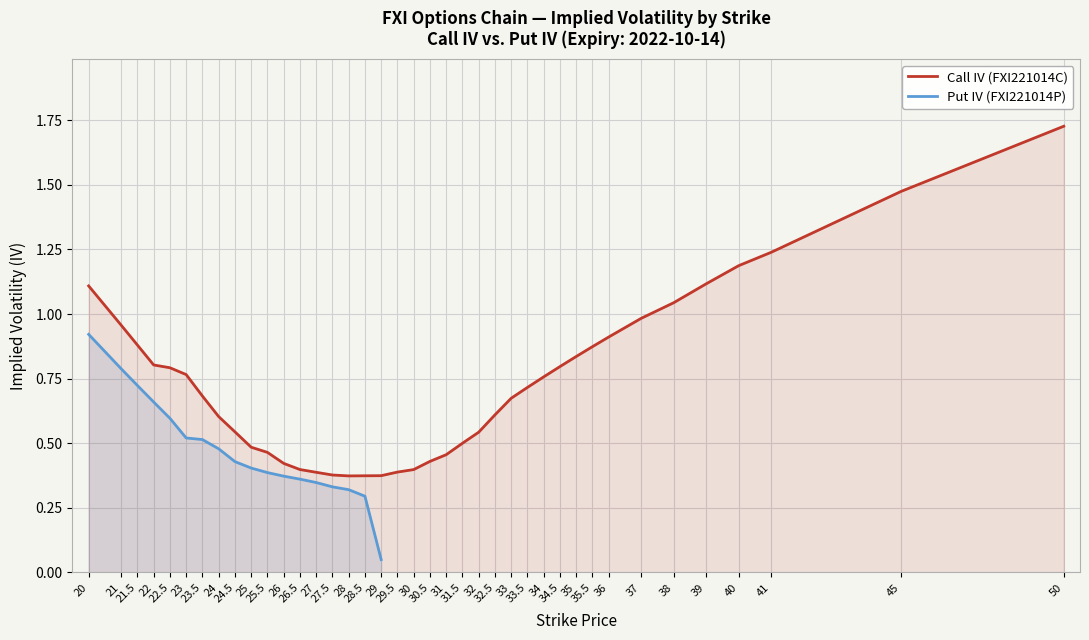

Rank the categories by value from highest to lowest.

50, 45, 41, 40, 39, 20, 38, 37, 21, 36, 21.5, 35.5, 35, 22, 34.5, 22.5, 23, 34, 33.5, 23.5, 33, 32.5, 24, 24.5, 32, 31.5, 25, 25.5, 31, 30.5, 26, 26.5, 30, 29.5, 27, 27.5, 29, 28.5, 28